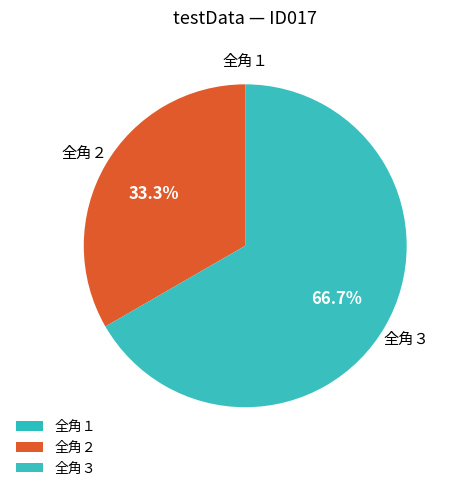

The 全角２ slice represents 47% of the pie. True or false?

False